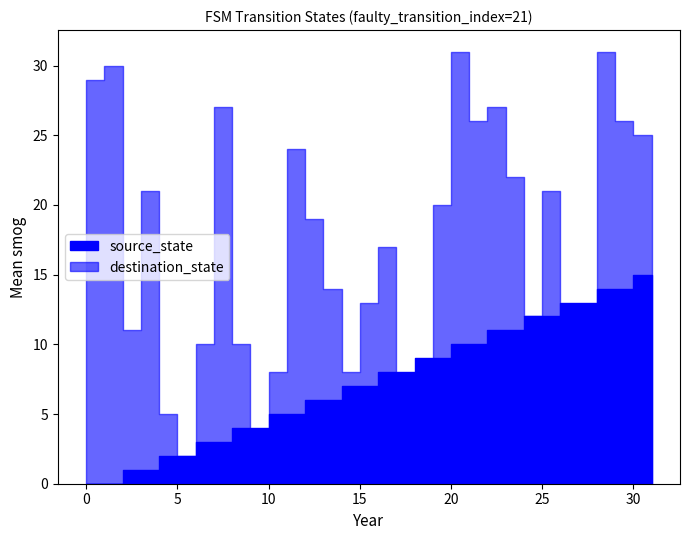

What is the difference between the highest and lowest values at 3?

20